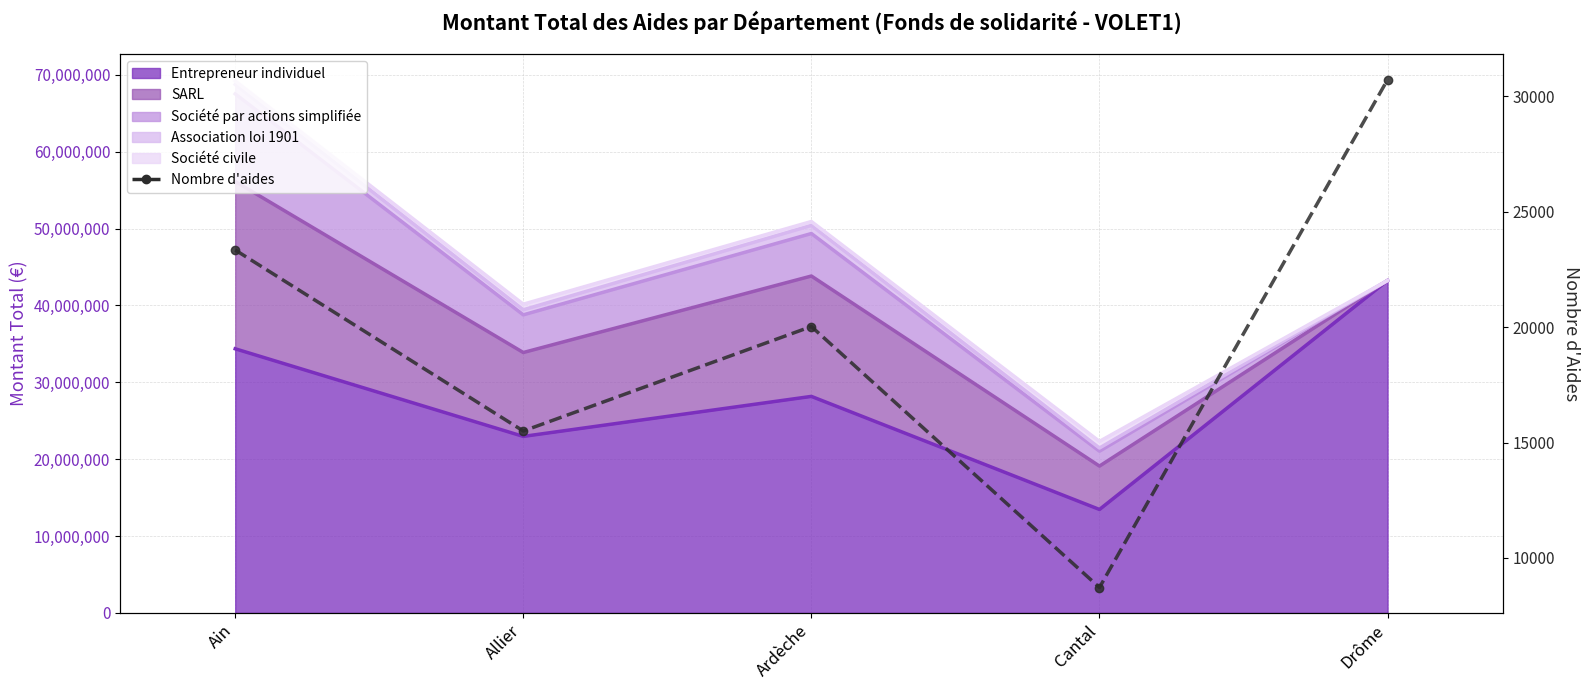

How many categories are shown in the chart?

5